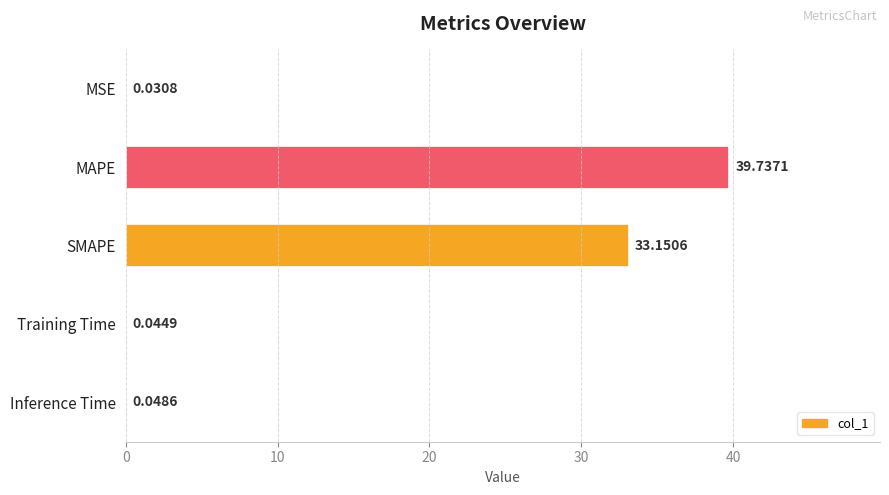

At which label is the value closest to 19?

SMAPE